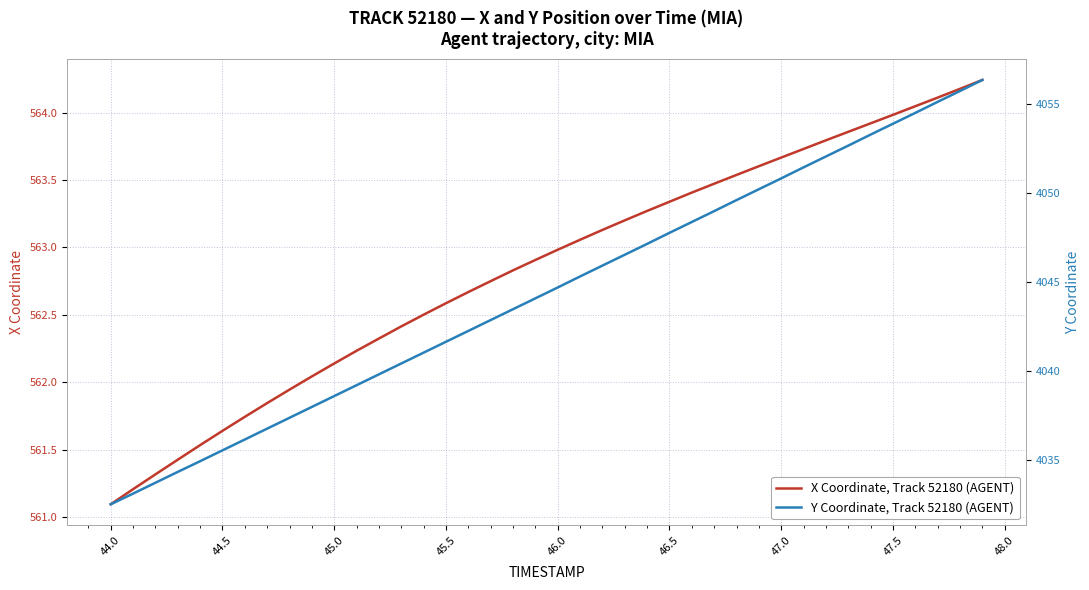

The X Coordinate, Track 52180 (AGENT) series shows 750.7 at 45.0. True or false?

False